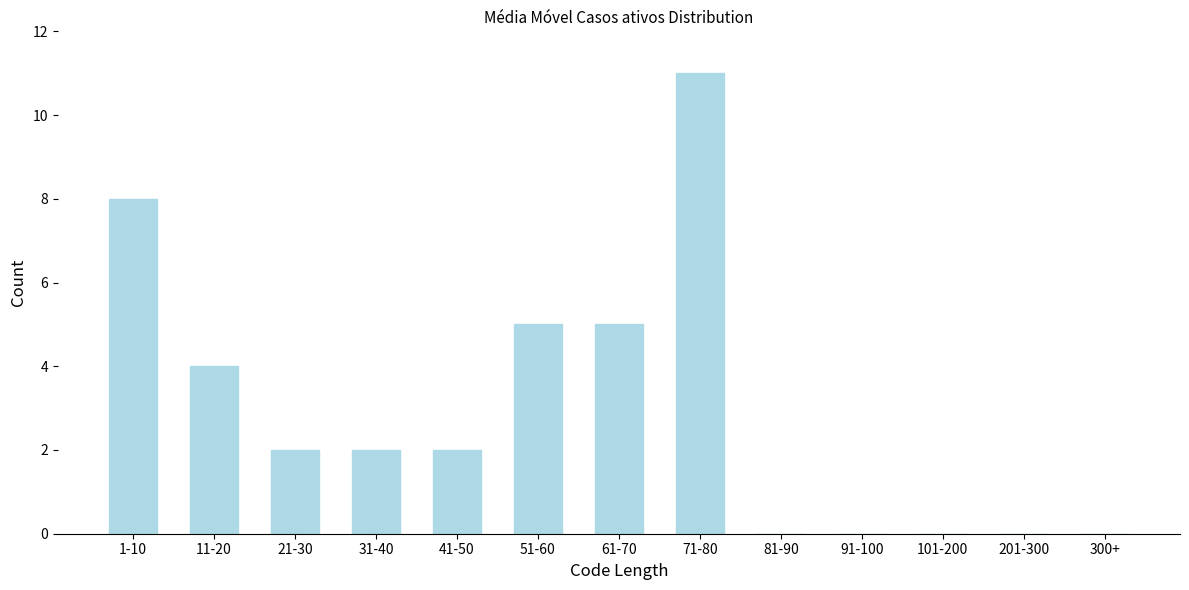

Reading left to right, what are all the values shown in this chart?

1-10=8	11-20=4	21-30=2	31-40=2	41-50=2	51-60=5	61-70=5	71-80=11	81-90=0	91-100=0	101-200=0	201-300=0	300+=0